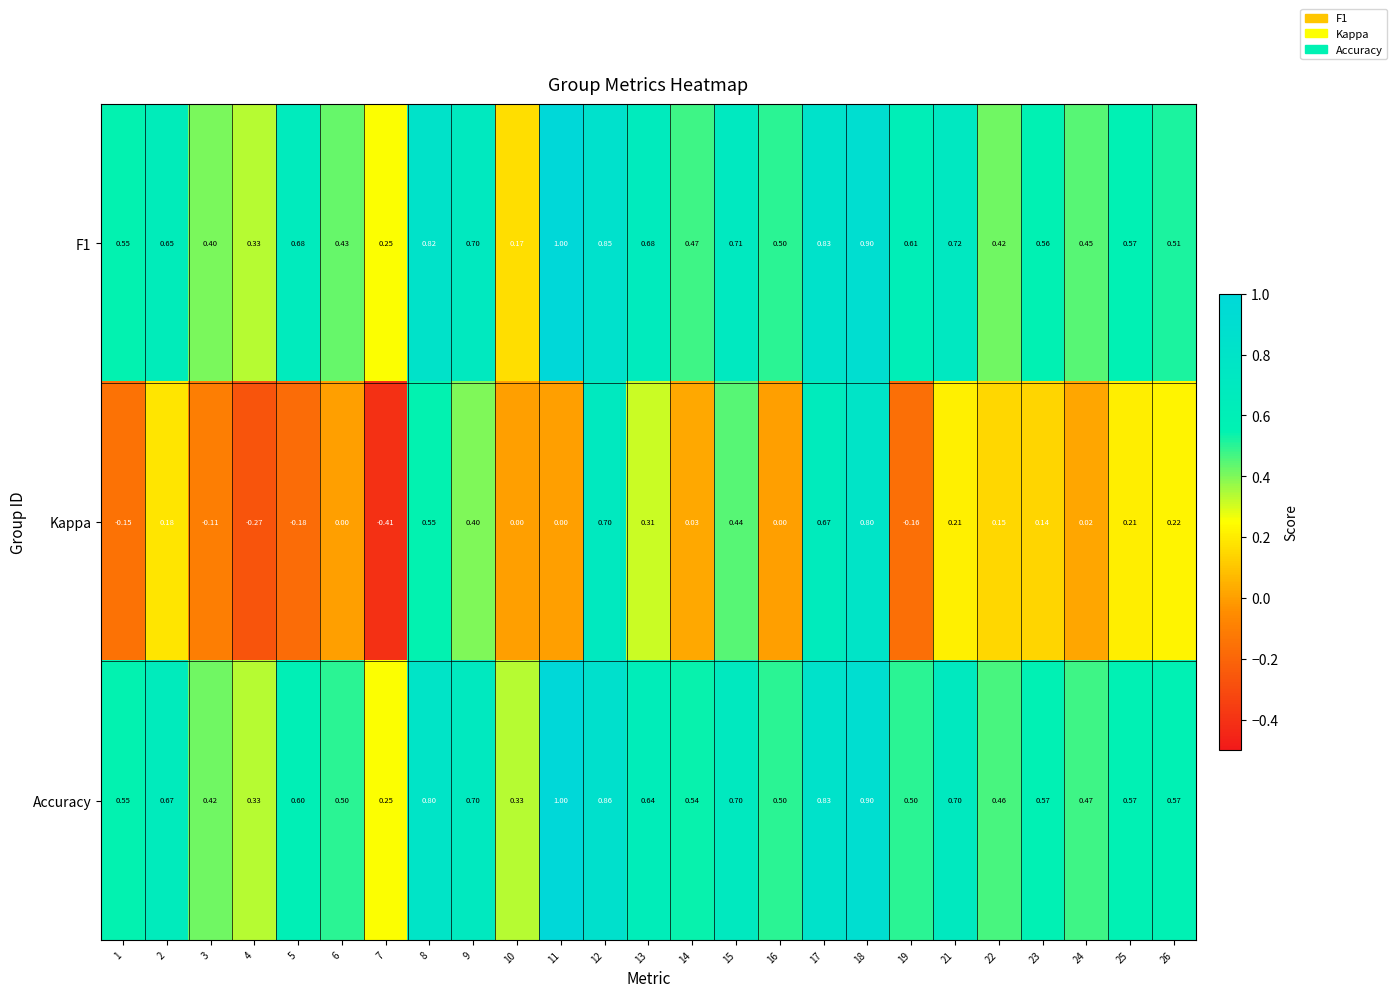

Which series has the largest range (max minus min)?

Kappa